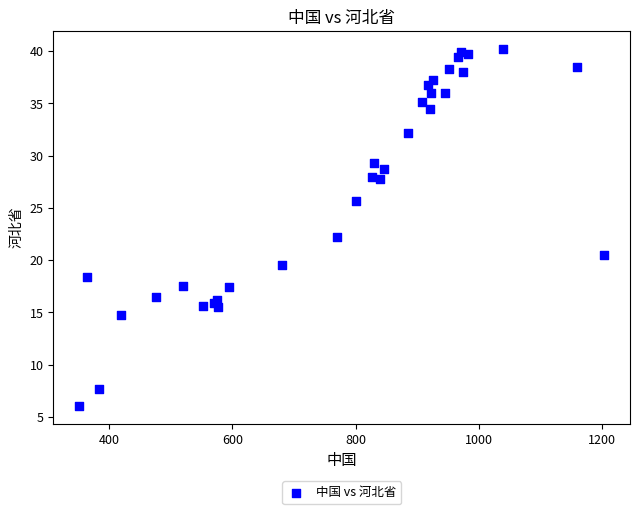

What Y value in the scatter plot is closest to 23?

22.2